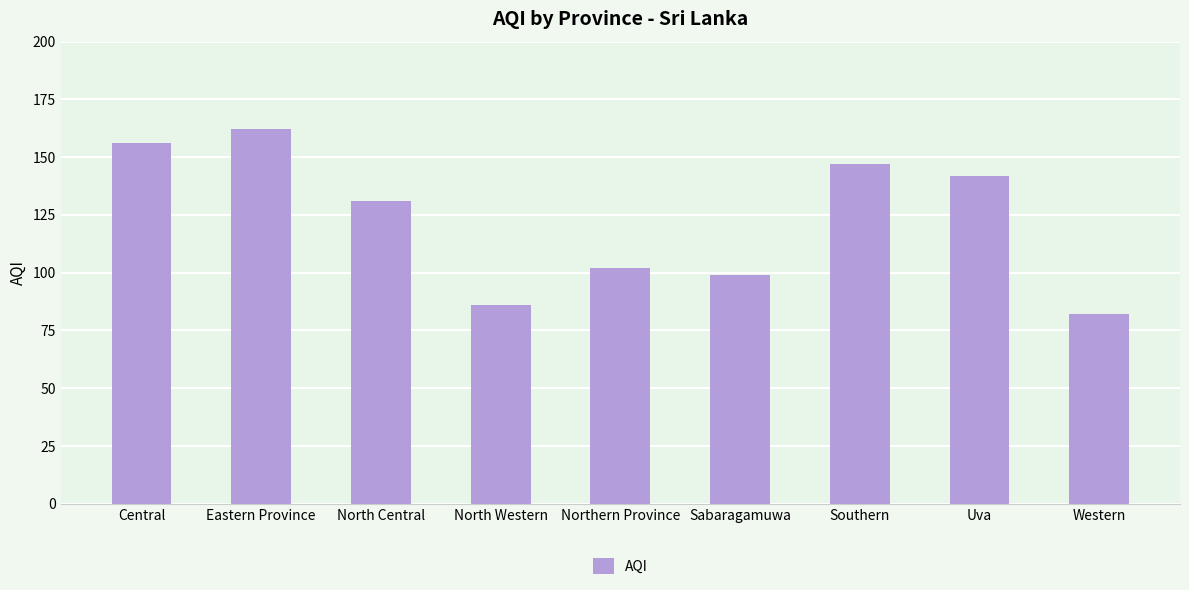

Which label corresponds to the largest value in the chart?

Eastern Province